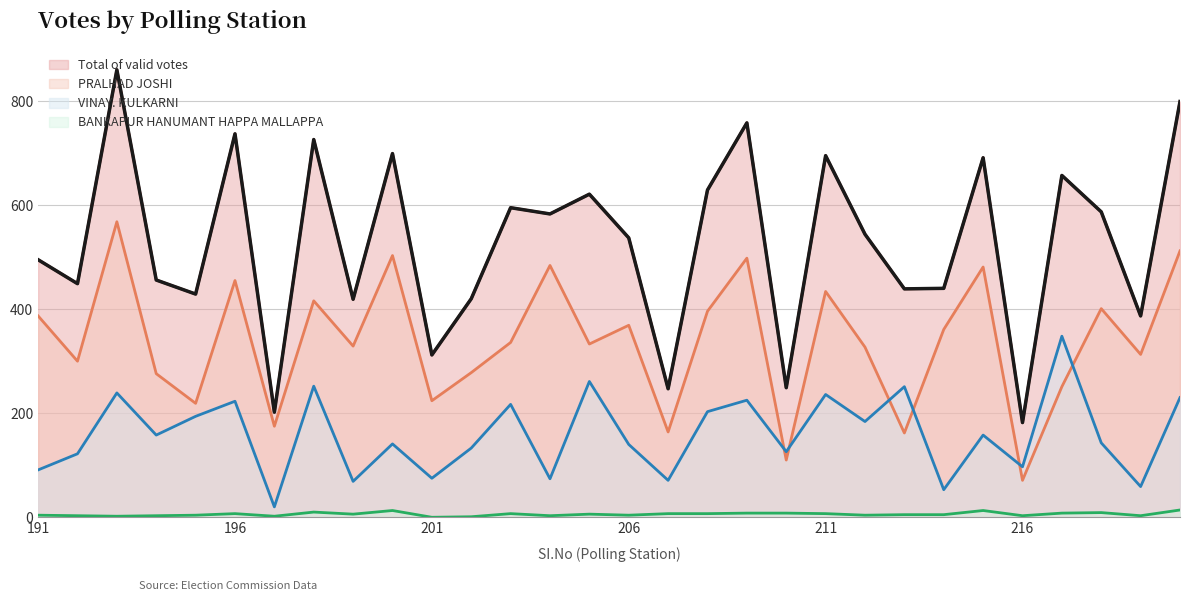

Reading right to left, list all the values displayed in this chart.

PRALHAD JOSHI: 512	313	401	251	71	481	361	162	327	434	110	498	396	164	369	333	484	336	278	224	503	329	416	175	455	219	276	568	300	387
VINAY. KULKARNI: 230	59	143	348	97	158	53	251	184	236	126	225	203	71	140	261	74	217	133	75	141	69	252	20	223	194	158	239	122	91
Total of valid votes: 799	387	587	657	182	691	440	439	544	695	249	758	629	247	537	621	583	595	420	312	699	419	726	202	737	429	456	860	449	495
BANKAPUR HANUMANT HAPPA MALLAPPA: 14	3	9	8	3	13	5	5	4	7	8	8	7	7	4	6	3	7	1	0	13	6	10	2	7	4	3	2	3	4